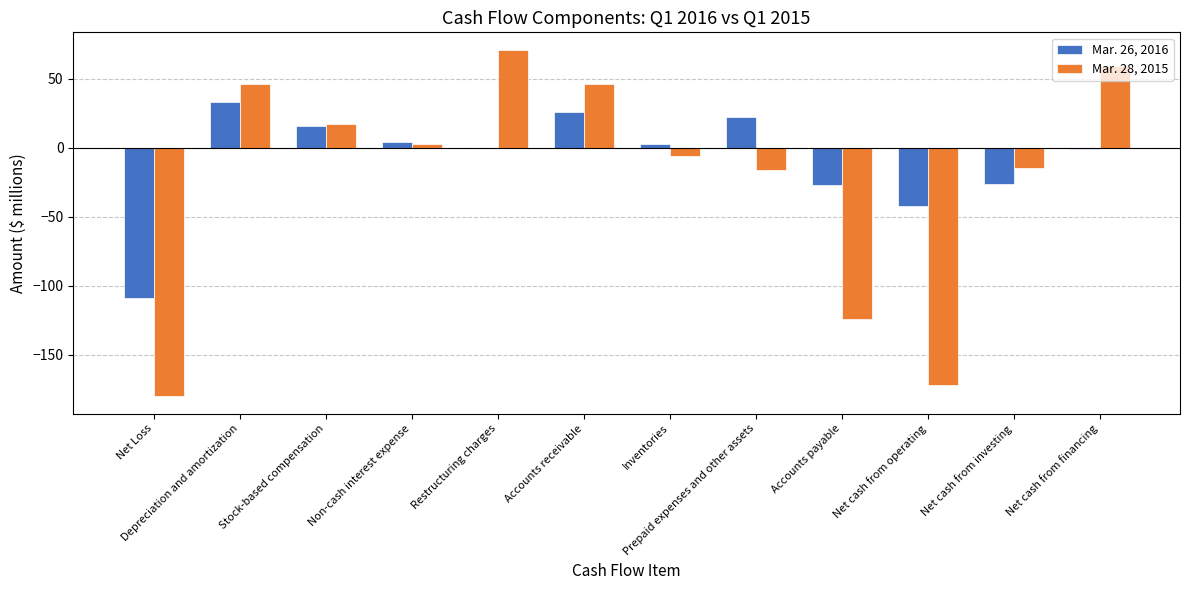

What value does the Mar. 28, 2015 series have at Net Loss, to the nearest 50?

-200